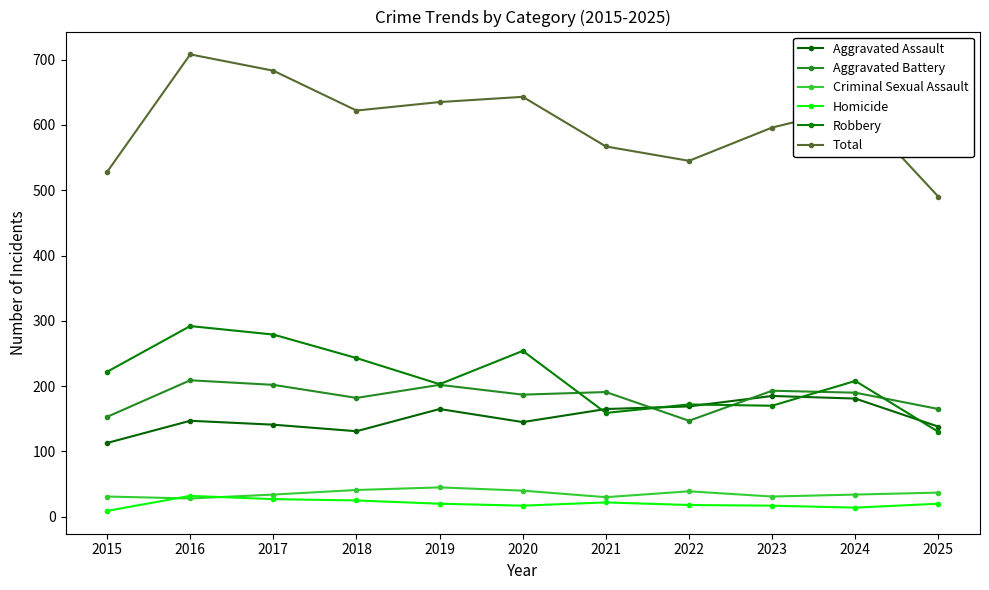

Count the number of data series in this chart.

6